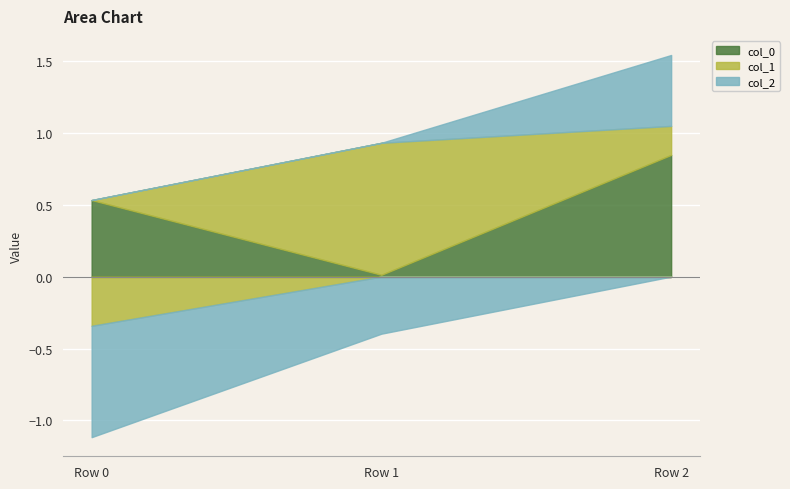

What are all the series names shown in the legend?

col_0, col_1, col_2